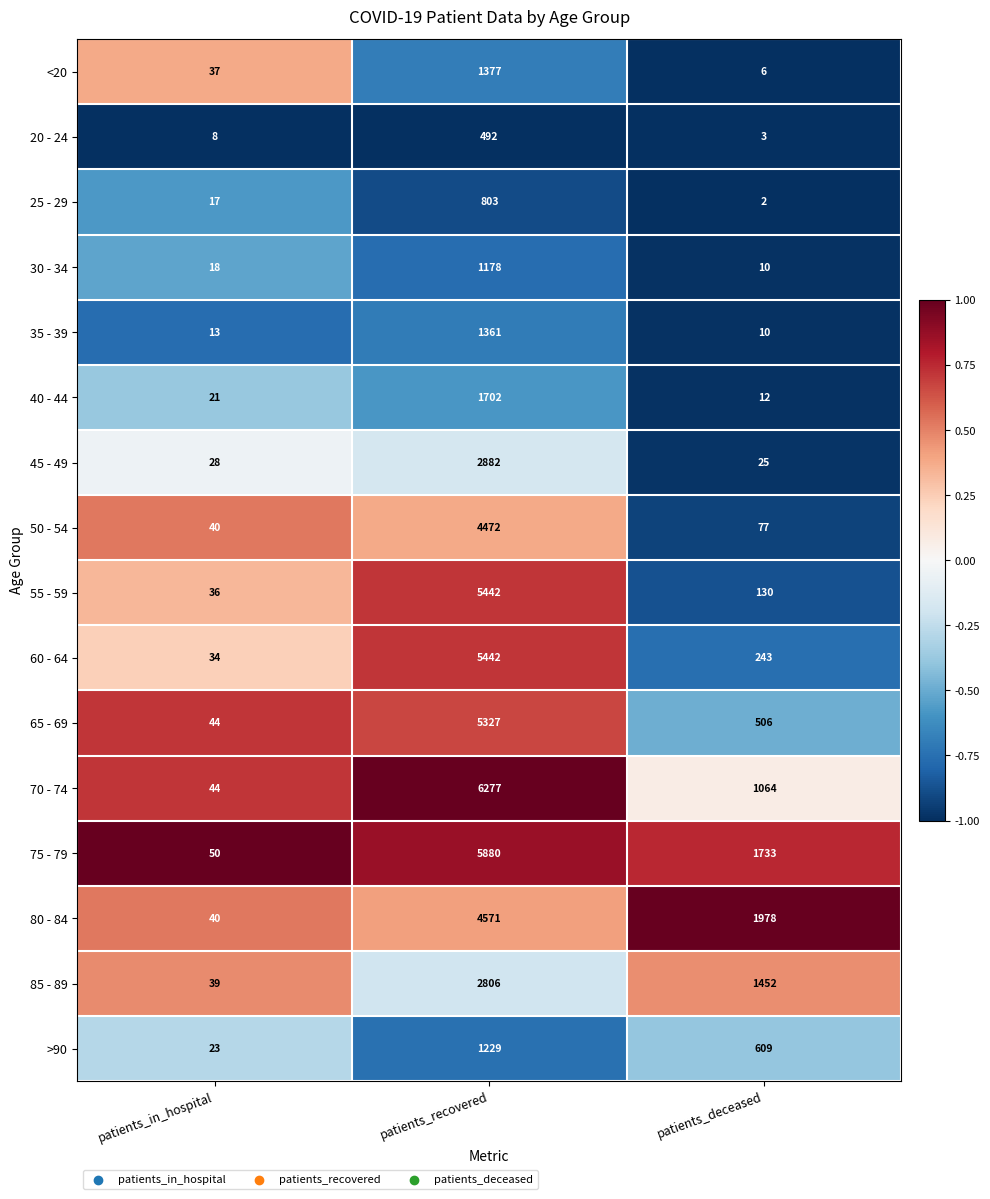

Where does the >90 series first go above 609?

patients_recovered